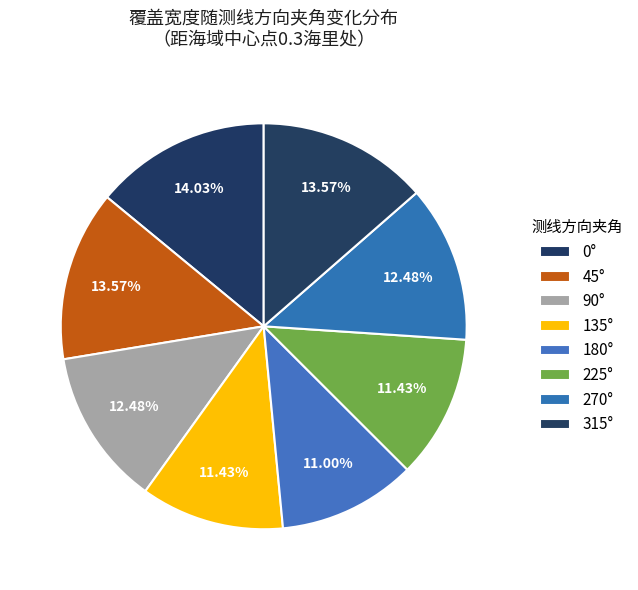

Is 135° the majority of the pie?

No